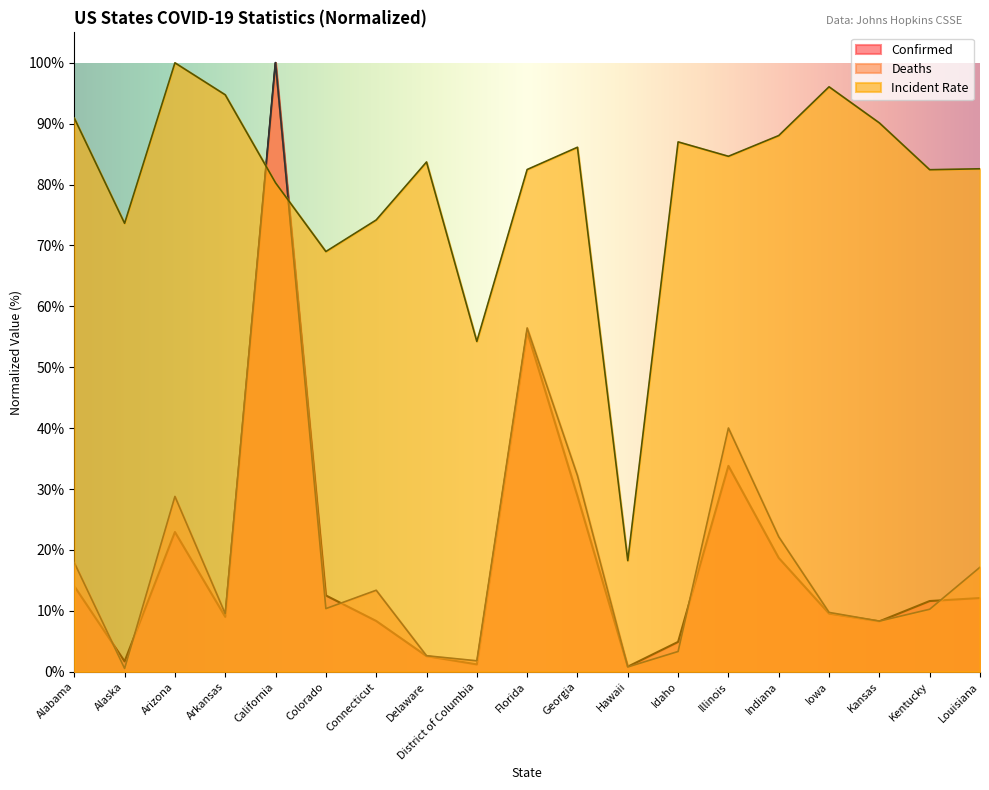

What is the sum of all Incident_Rate values?

1518.6